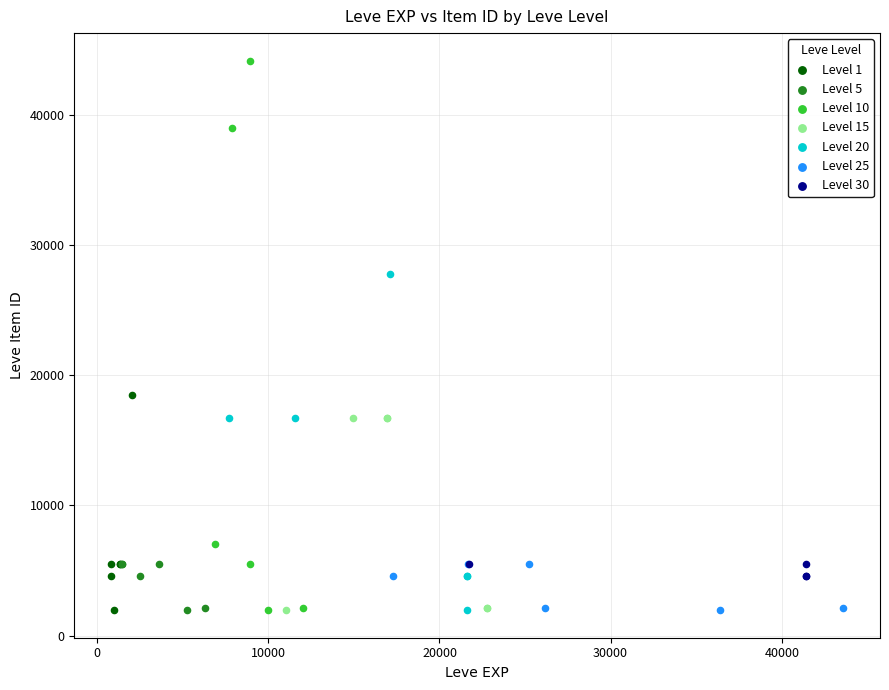

Which series reaches the maximum Y coordinate?

Level 10